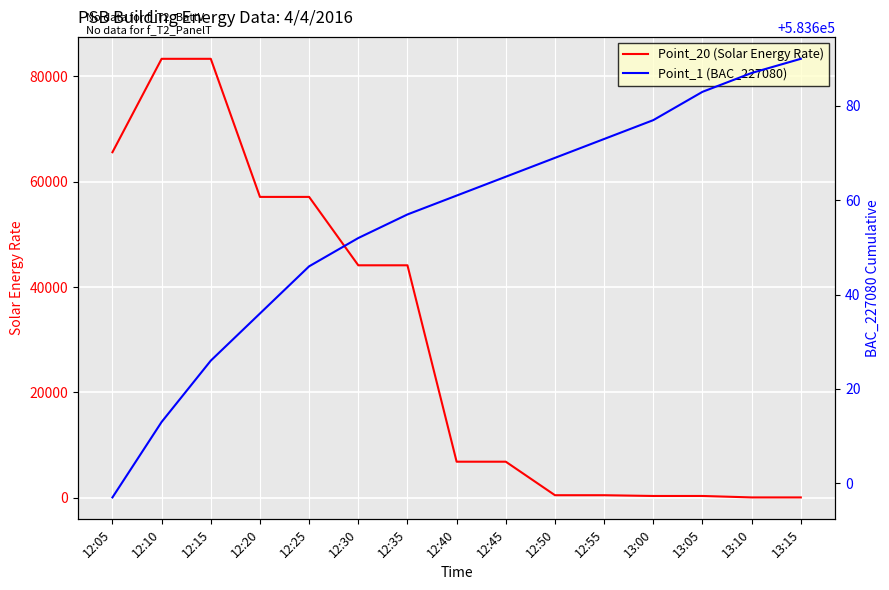

Is it true that Point_20 (Solar Energy Rate) equals 6837.4 at 12:45?

True